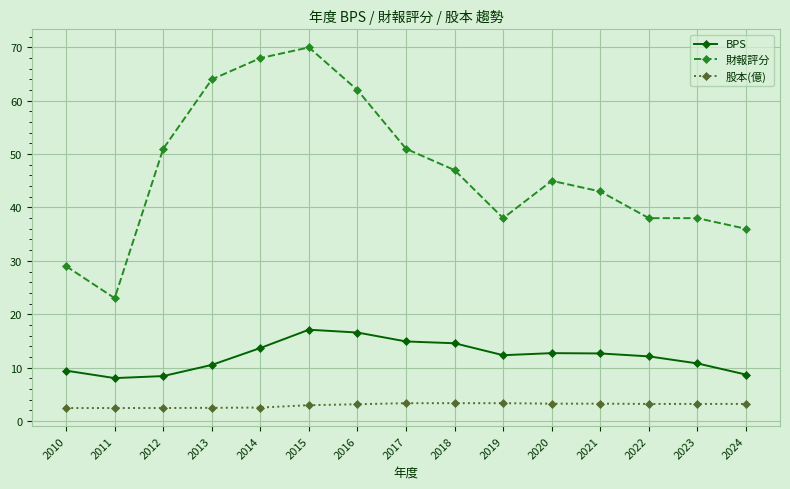

What is the difference between the second highest and second lowest values in the BPS series?

8.2